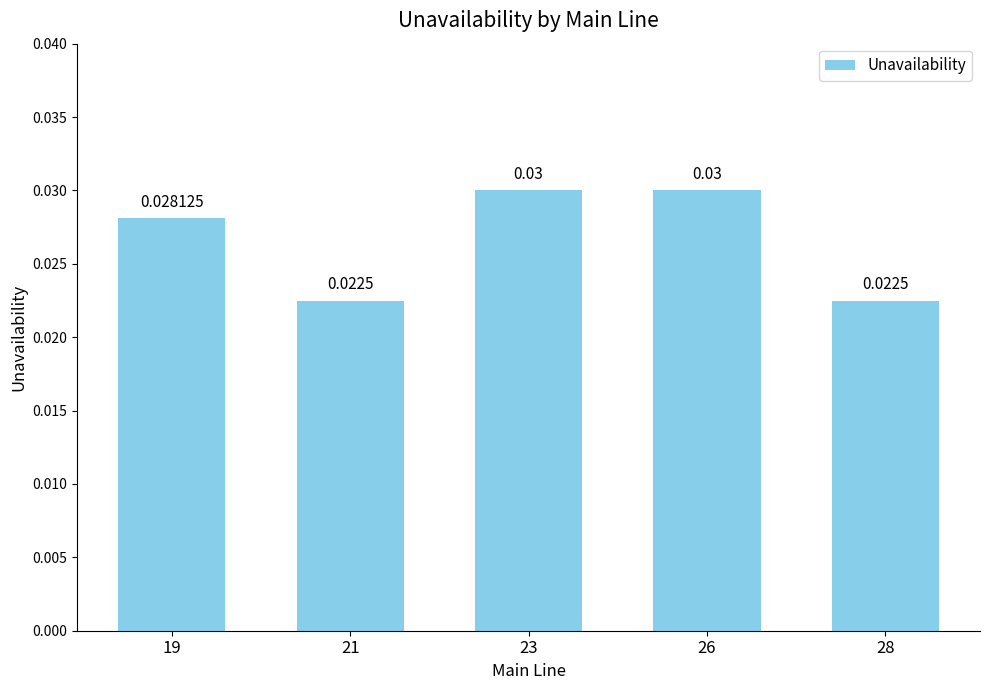

What is the sum of all values?

0.1